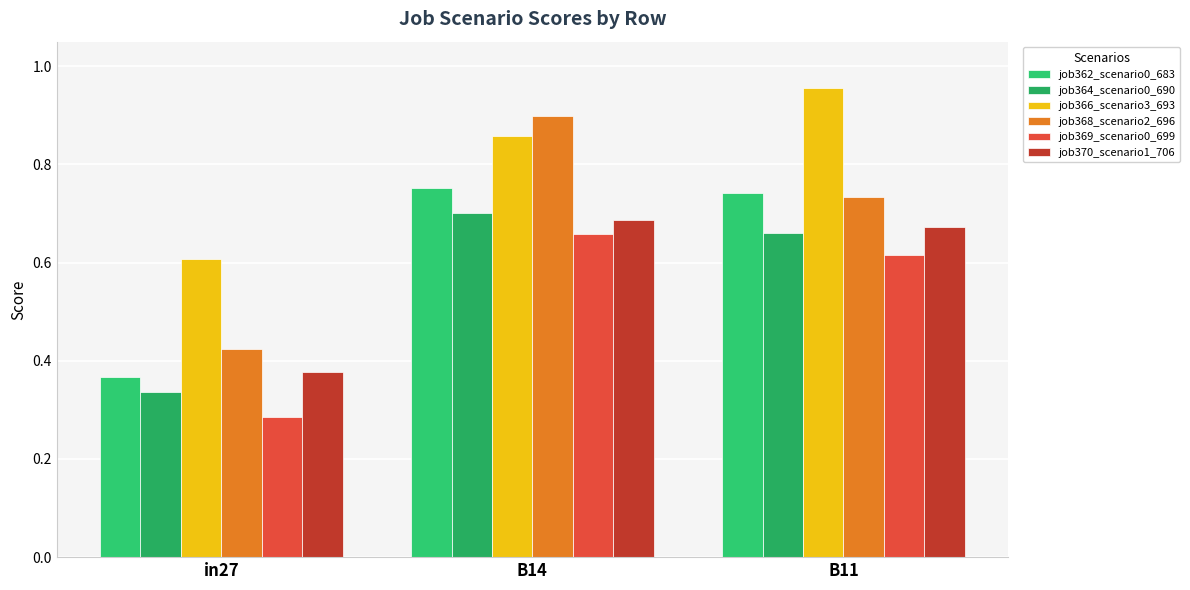

What is the value of the job362_scenario0_683 bar at the 2nd from the left?

0.8